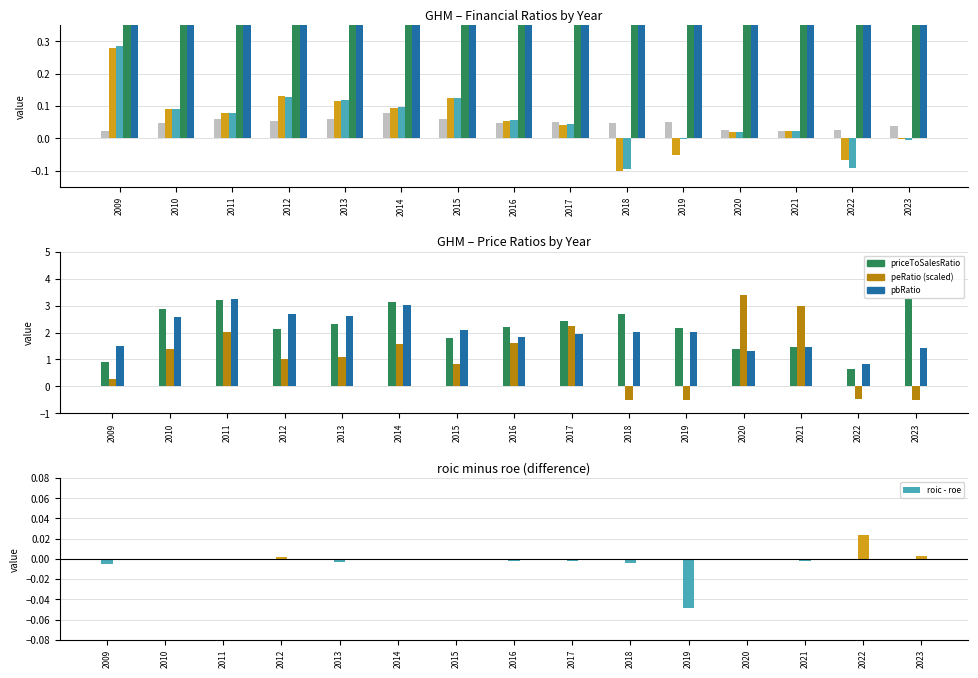

How many series are shown in this chart?

5